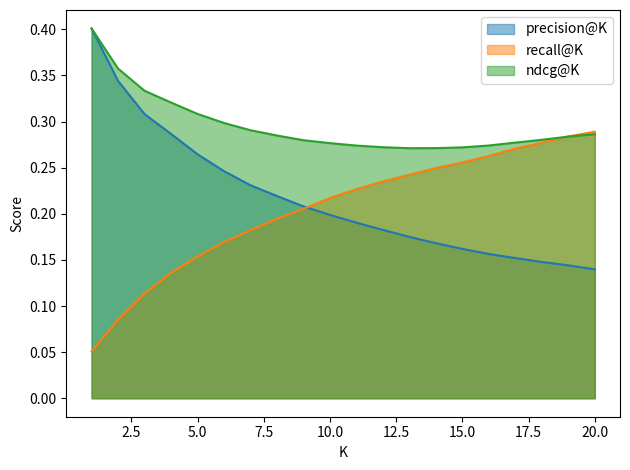

Read the ndcg@K value at 8.

0.3